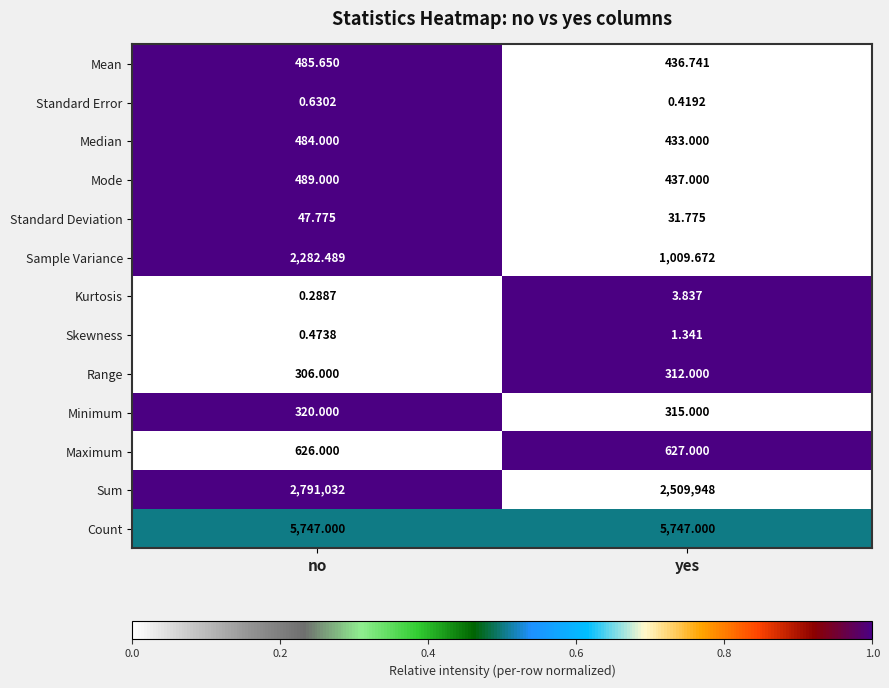

Rank the categories by Sample Variance value from highest to lowest.

no, yes